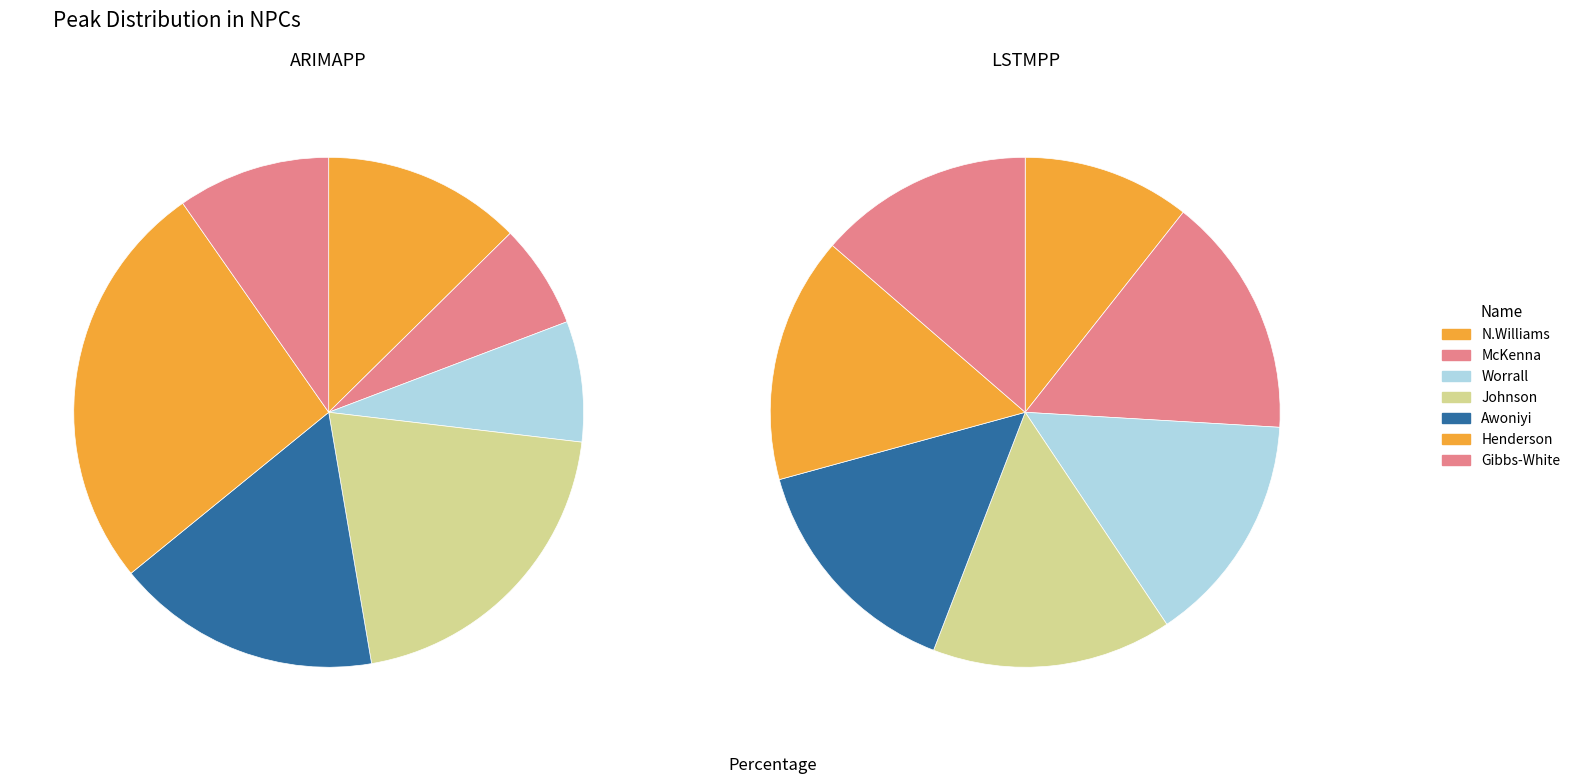

To the nearest percent, what is the difference between the largest and smallest slice percentages?

20%